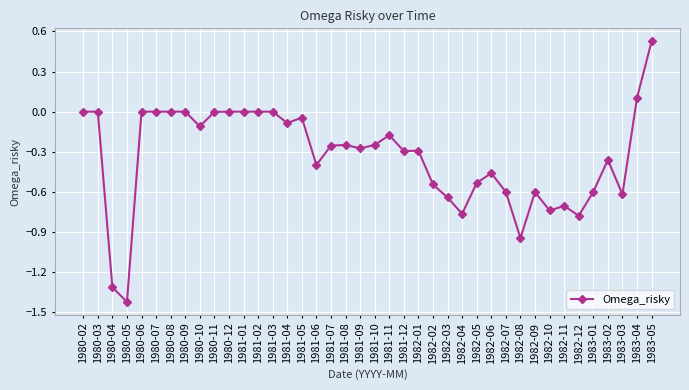

Does the chart display data point markers on the line(s)?

Yes